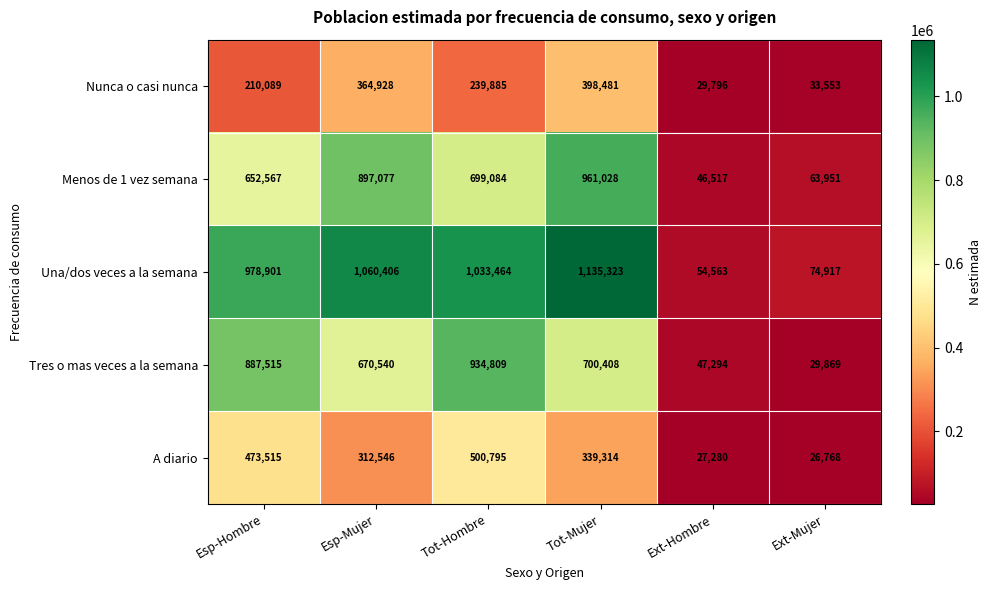

Which category has the lowest value in the Tres o mas veces a la semana series?

Ext-Mujer